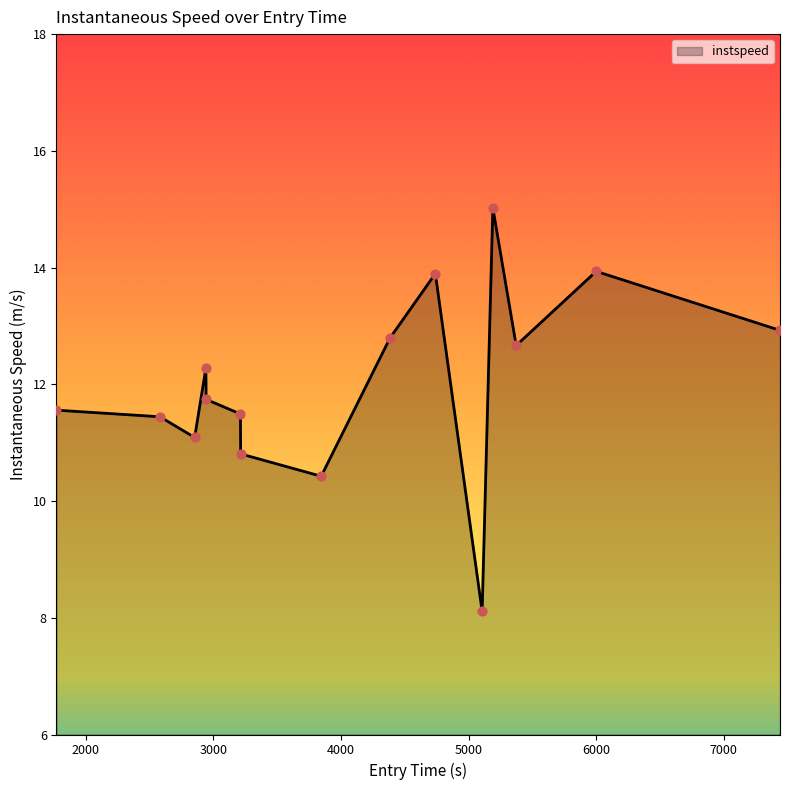

What is the smallest value displayed?

8.1